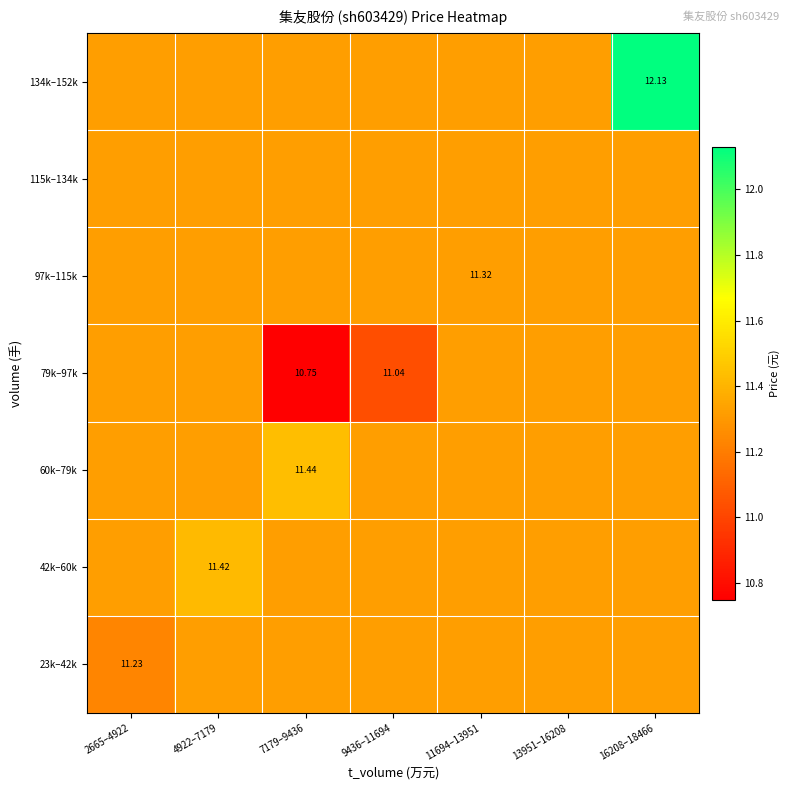

Which category has the highest value across all series?

16208–18466